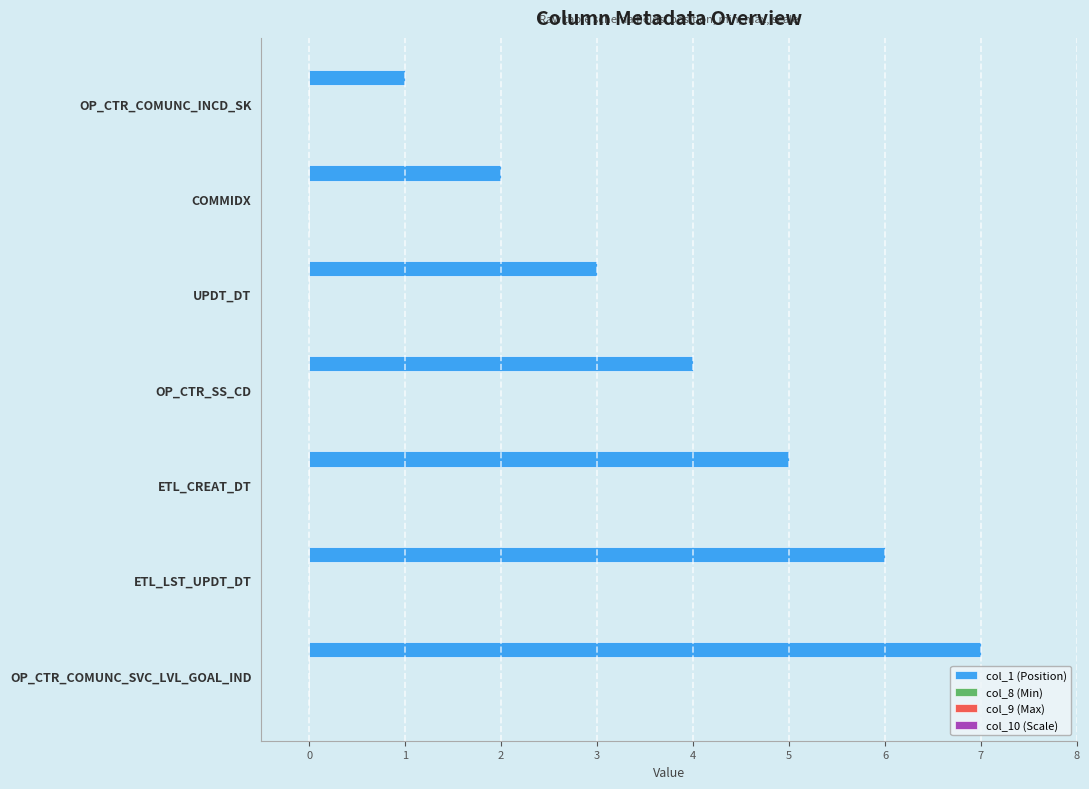

What is the maximum value shown in the chart?

7